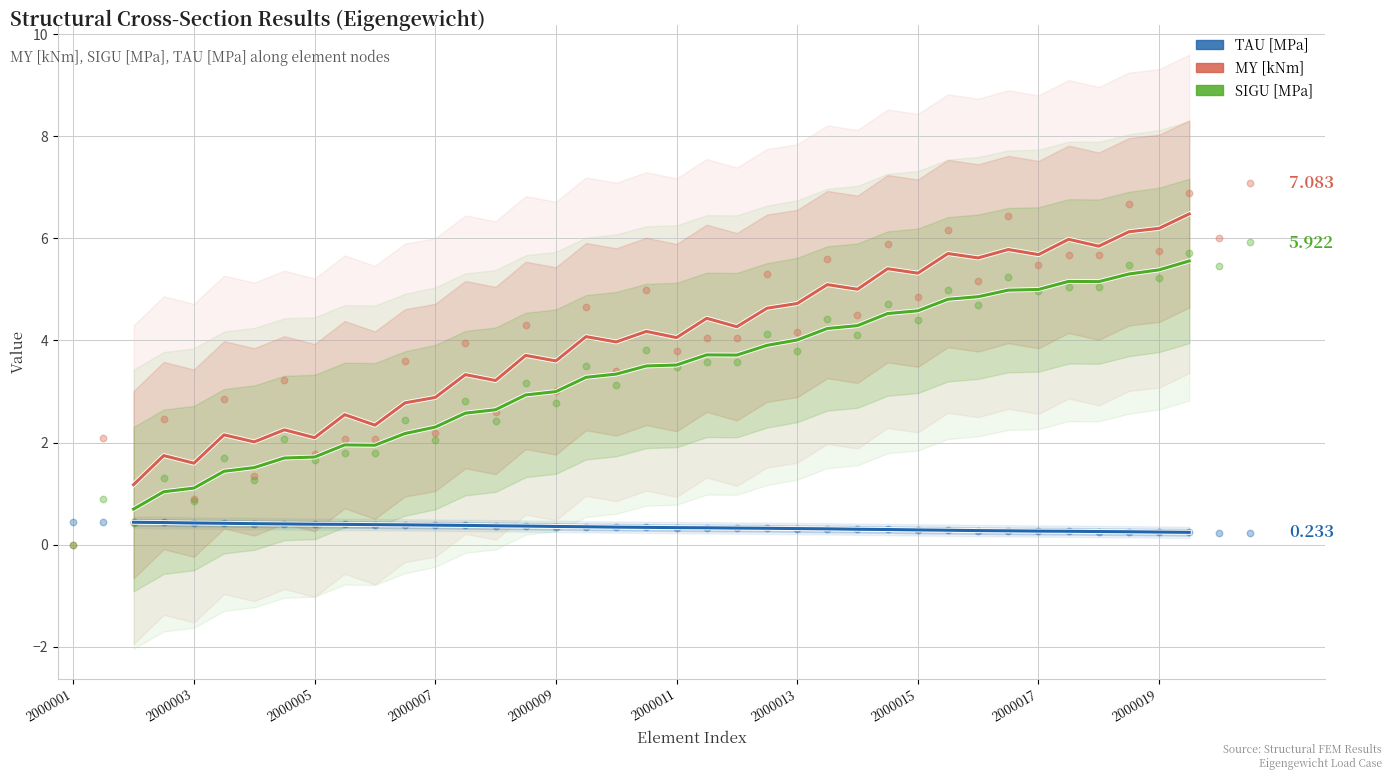

What is the total value across all series at 2000015?

9.5